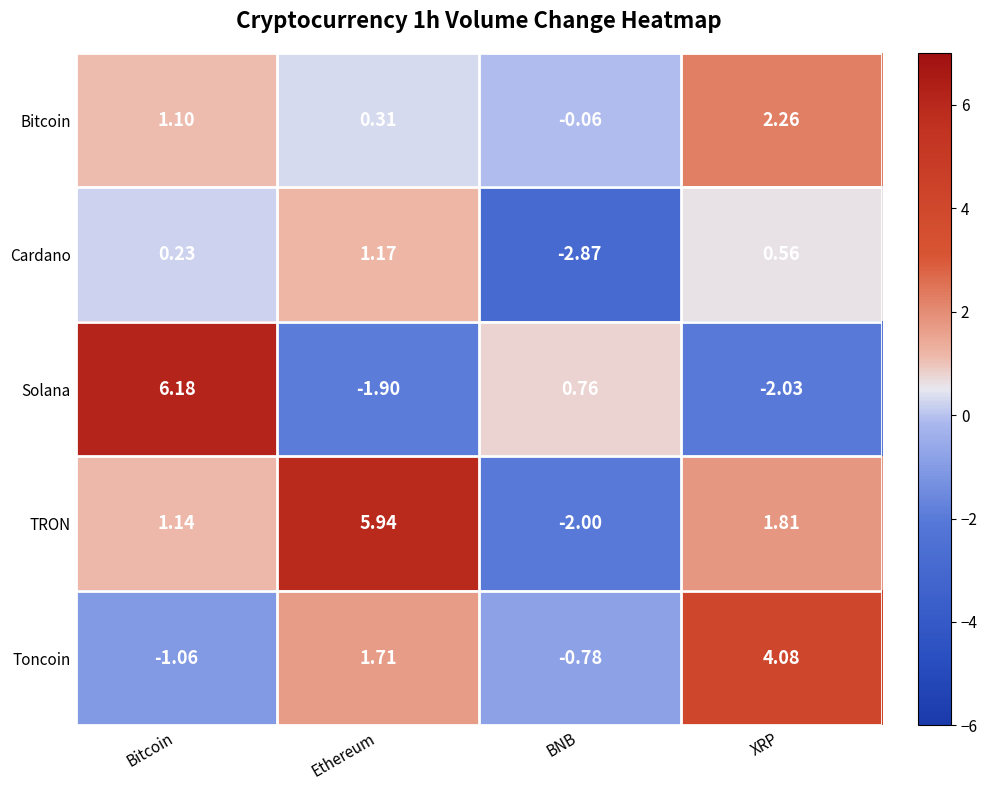

At which label is Solana closest to 2?

BNB